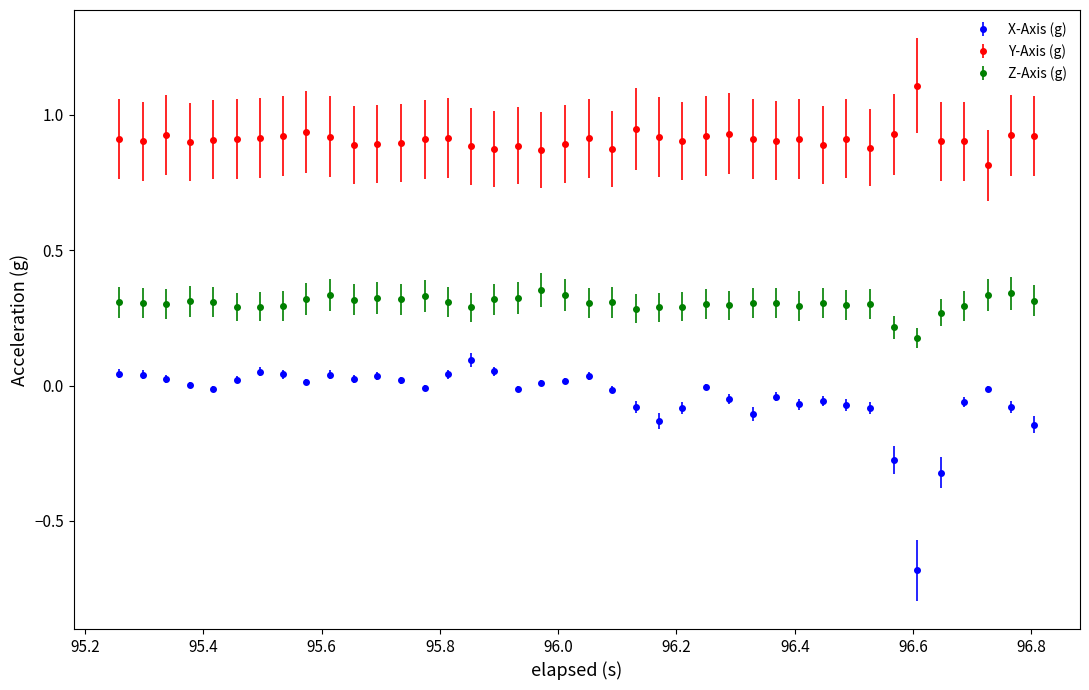

Which series has the largest total across all categories?

Y-Axis (g)